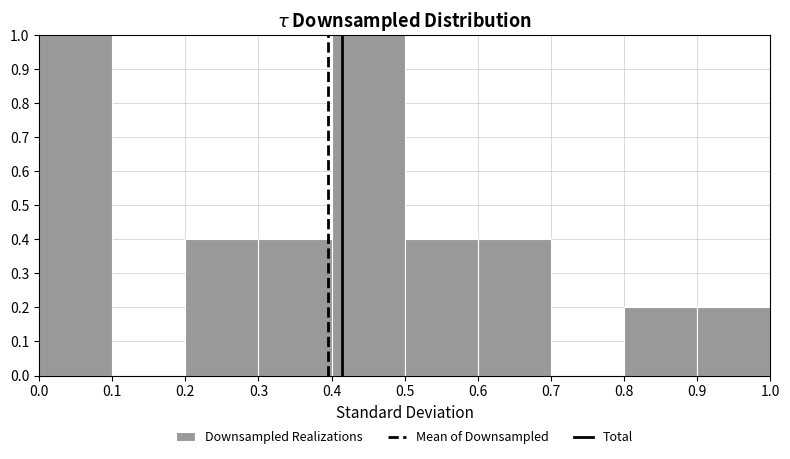

Reading left to right, list every bar in this chart as the range it spans on the x-axis followed by its height. The values are not printed on the chart, so give them approximately, as read against the axis.

0.0 to 0.1: 1.0
0.1 to 0.2: 0
0.2 to 0.3: 0.4
0.3 to 0.4: 0.4
0.4 to 0.5: 1.0
0.5 to 0.6: 0.4
0.6 to 0.7: 0.4
0.7 to 0.8: 0
0.8 to 0.9: 0.2
0.9 to 1.0: 0.2